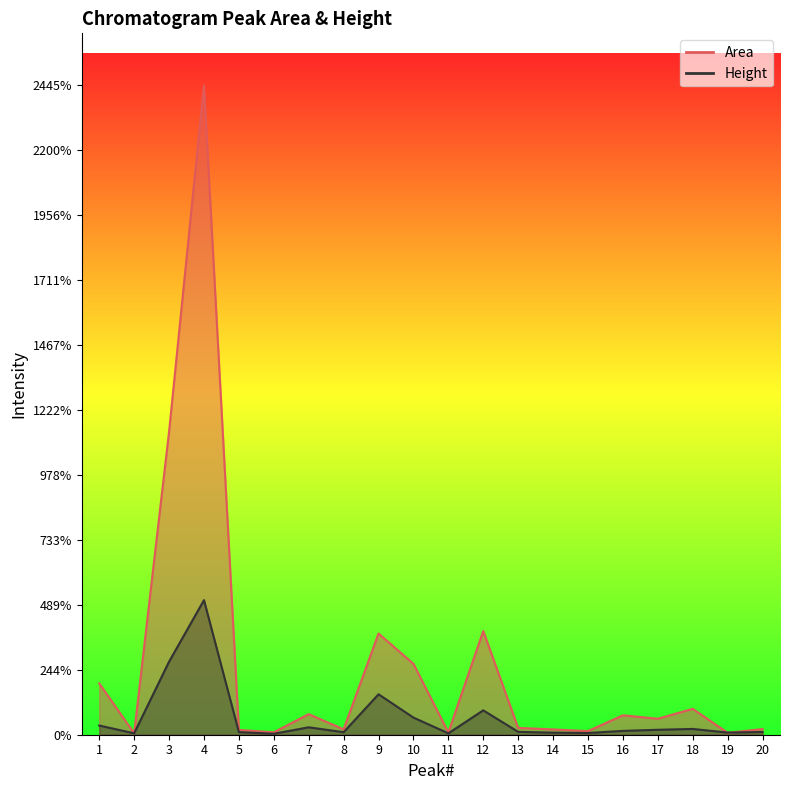

Reading left to right, transcribe all the data shown in this chart.

Area: 1931488	54902	11408736	24452119	179862	91322	774885	202707	3811329	2668976	86328	3903786	256453	199679	136362	731550	601889	974436	72603	212146
Height: 345856	53666	2750669	5067007	97658	36421	279397	95035	1522805	645328	52312	917839	108304	77457	65020	144674	186072	217481	81361	102286